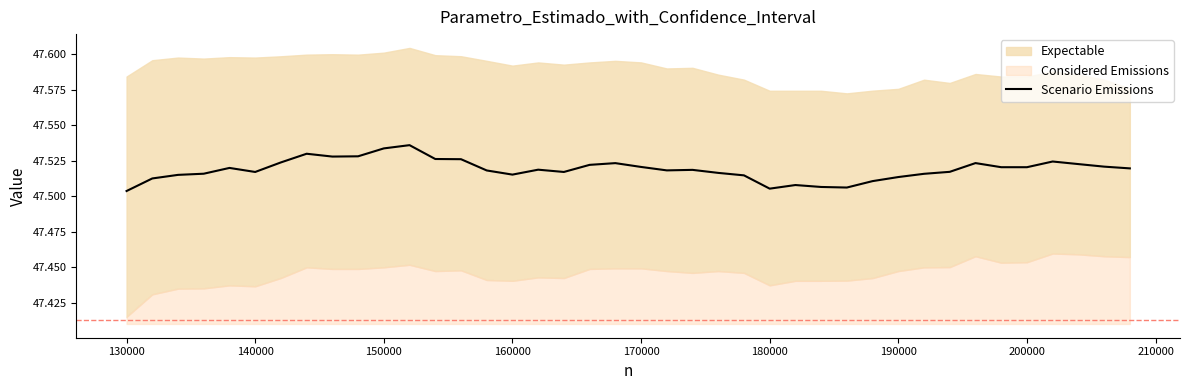

What is the value of the 18th point from the left?

47.5